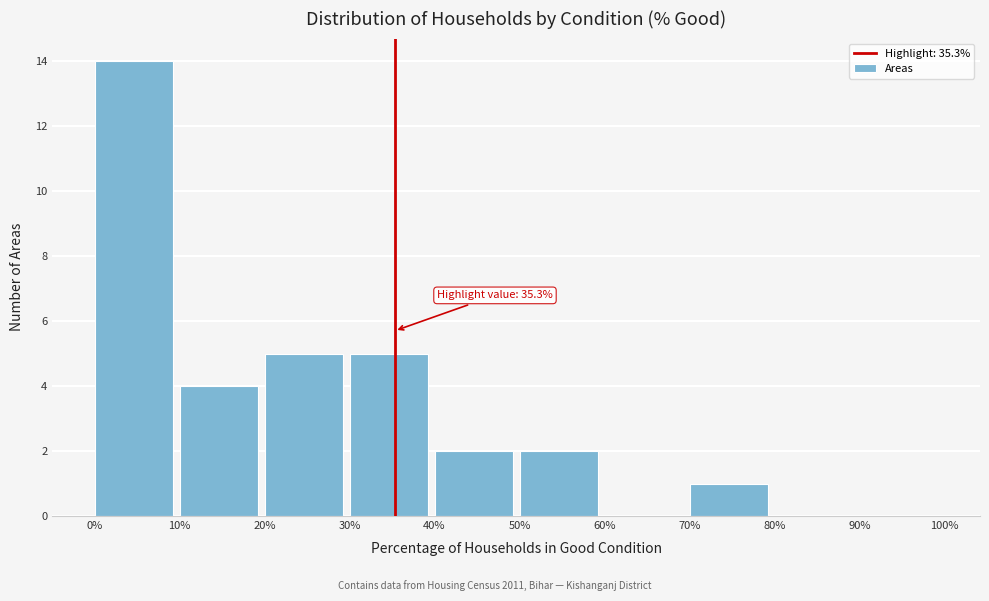

Over which range of the x-axis is the bar tallest?

0% to 10%